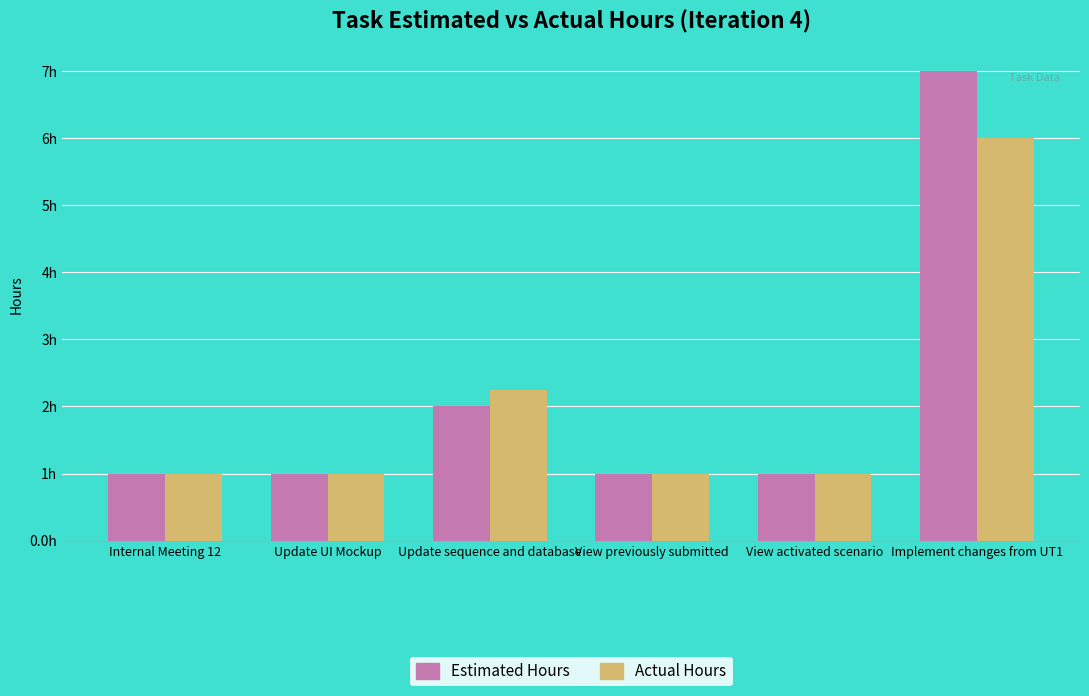

Are the bars grouped side by side (vs. stacked)?

Yes